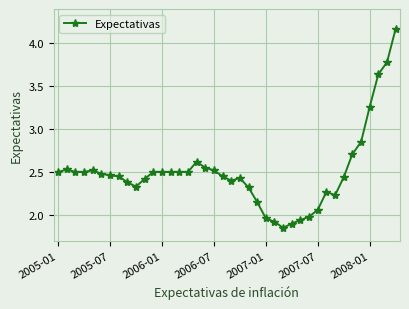

True or false: the data has more than 2 interior local peaks.

True